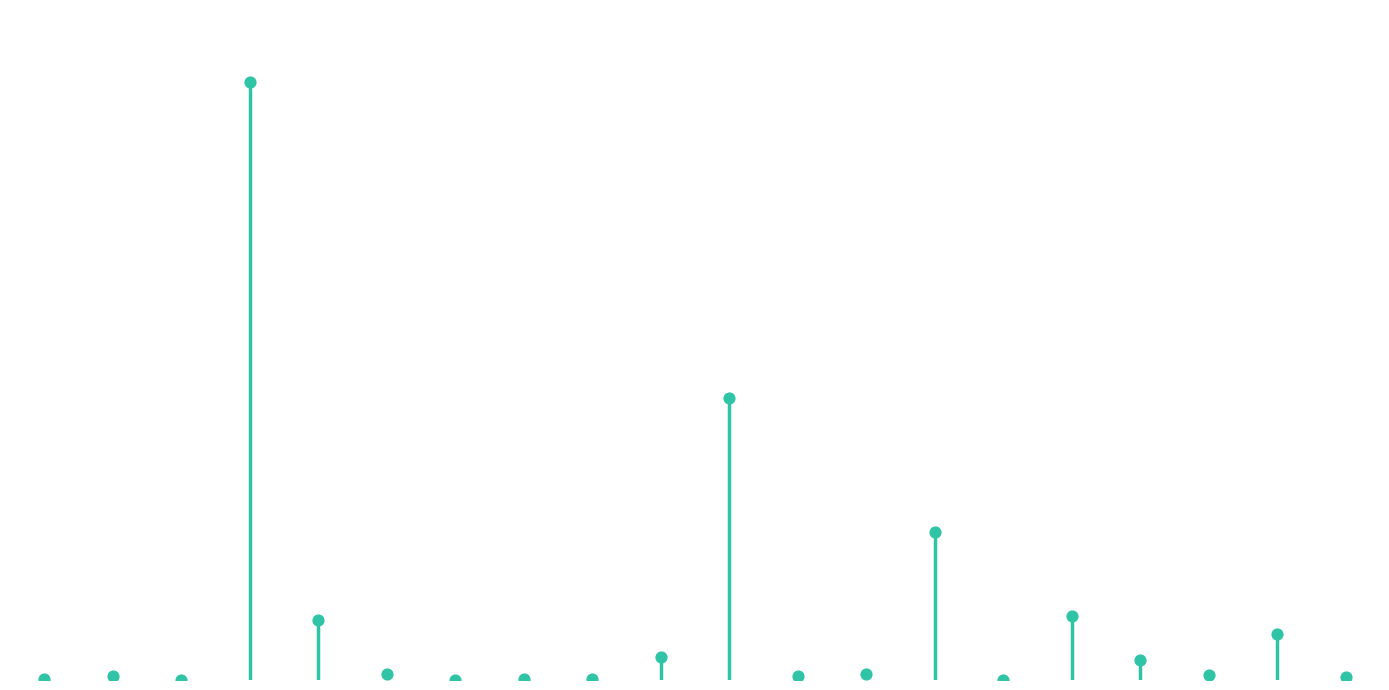

Which has a higher value, zhou-ji-xiang-13 or waigo?

waigo